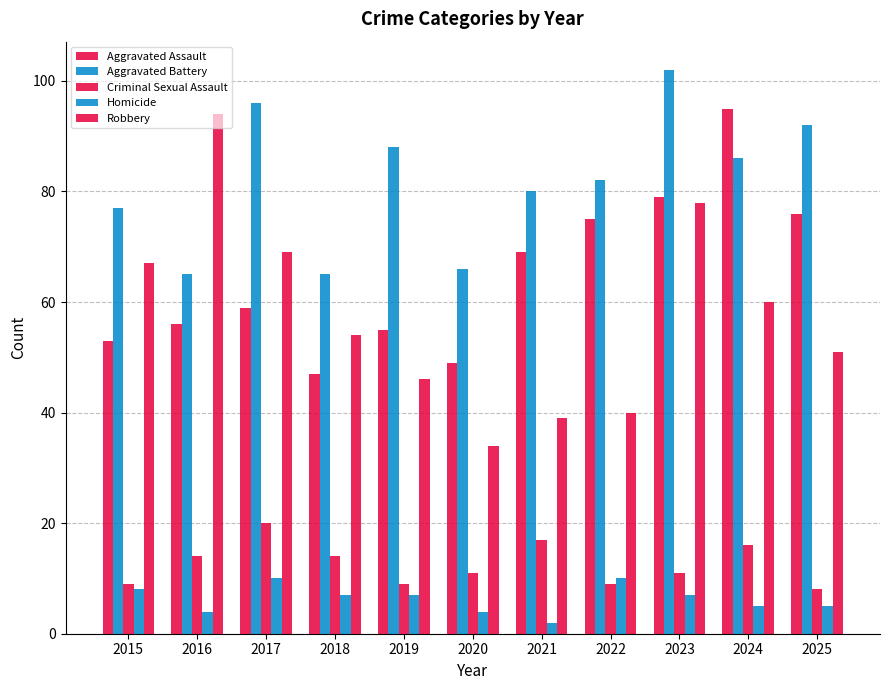

How many bars are there in each group?

5